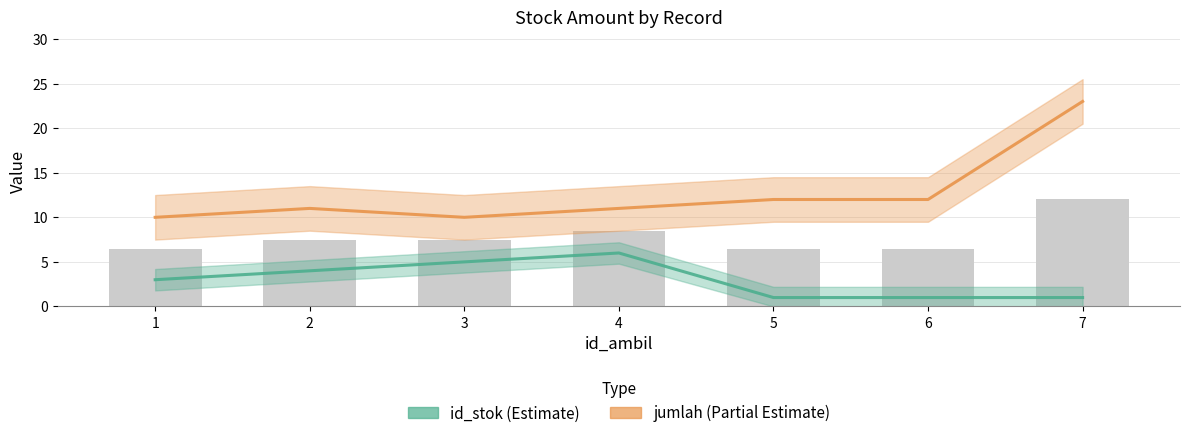

What is the sum of all id_stok values?

21